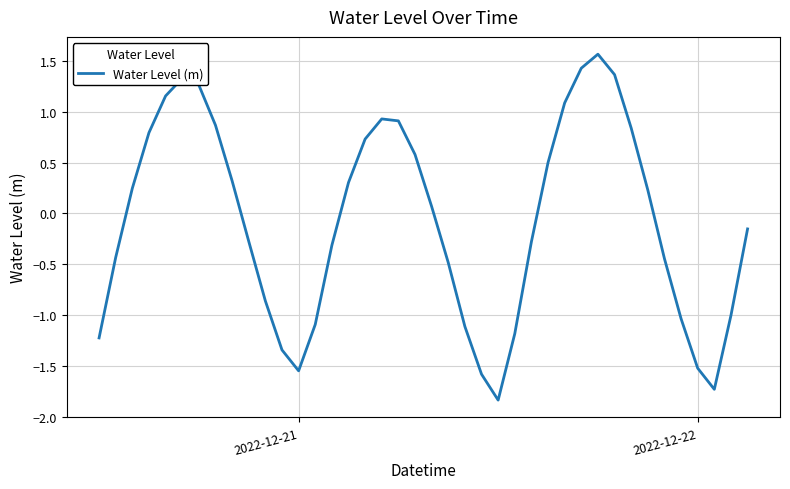

What is the smallest value displayed?

-1.8